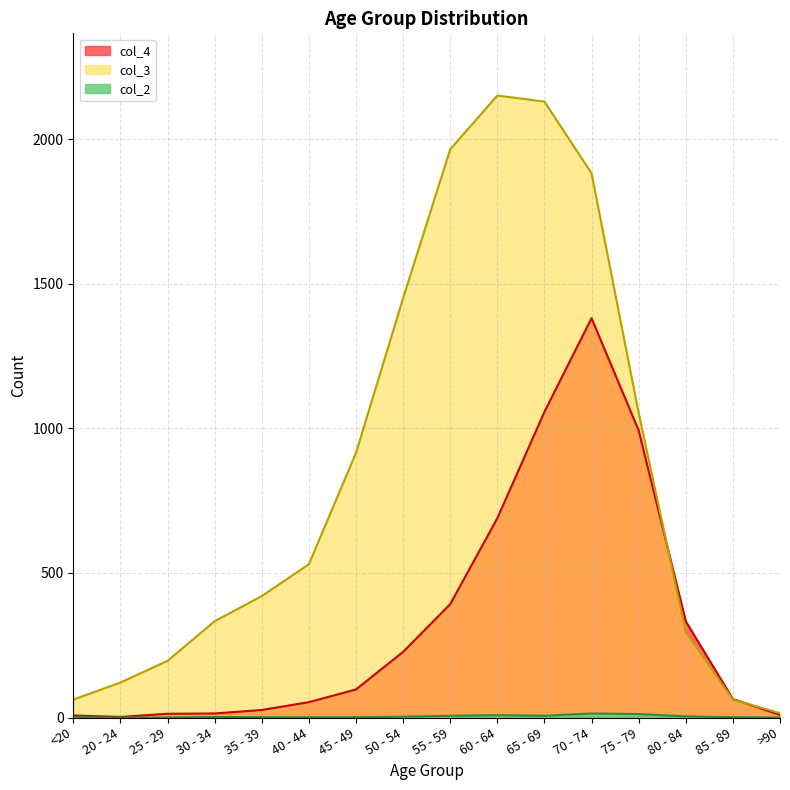

What is the label of the 5th point from the left?

35 - 39